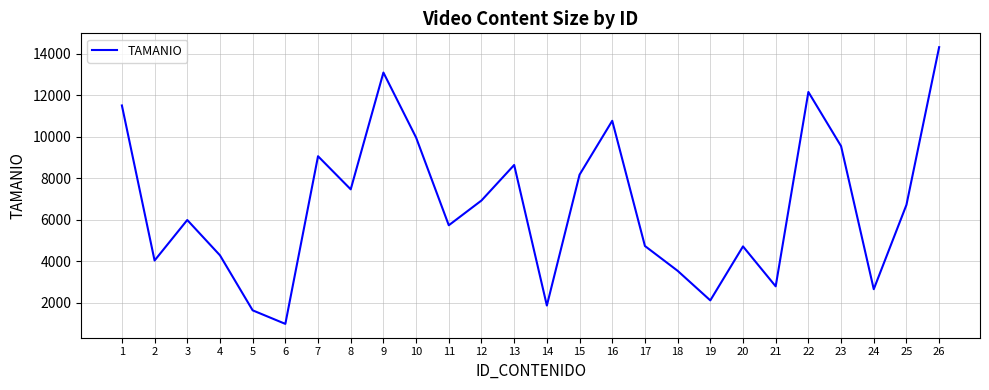

What is the change in value from 1 to 6?

-10524